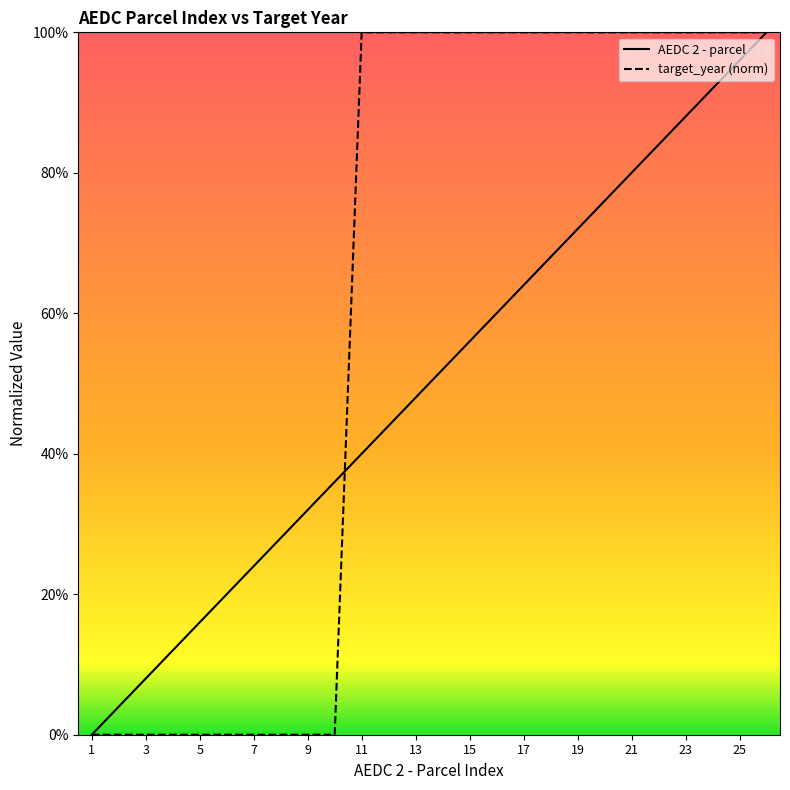

Which category has the highest value in the target_year (norm) series?

11